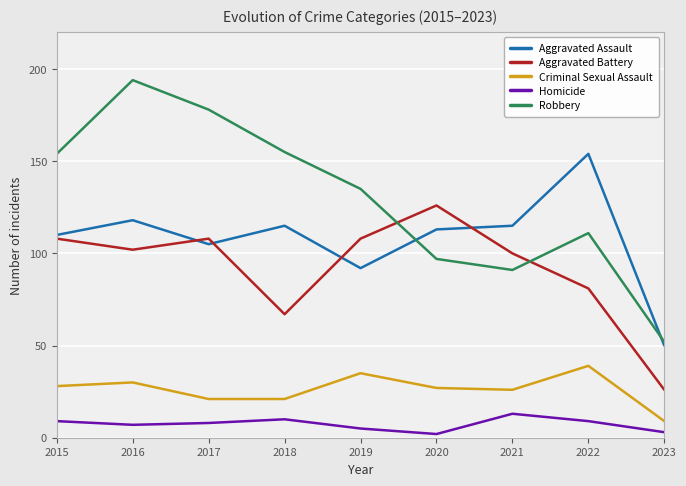

How many categories are shown in the chart?

9